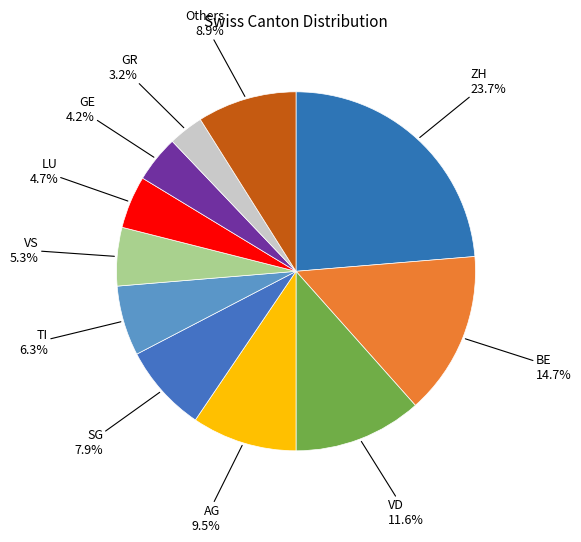

Count the number of slices in the pie.

11